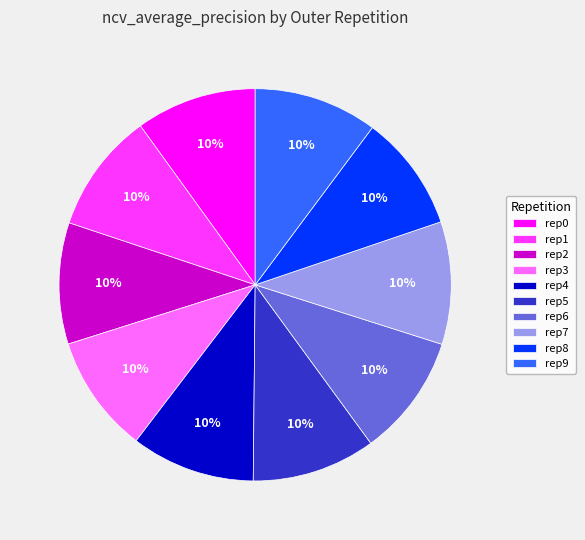

Combined, do rep7 and rep3 account for over 50%?

No